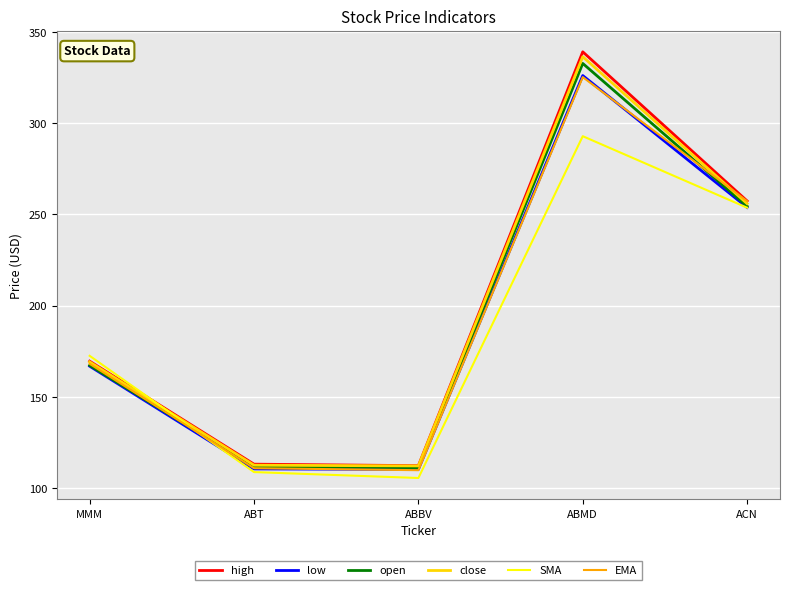

What is the total value across all series at ABMD?

1951.8